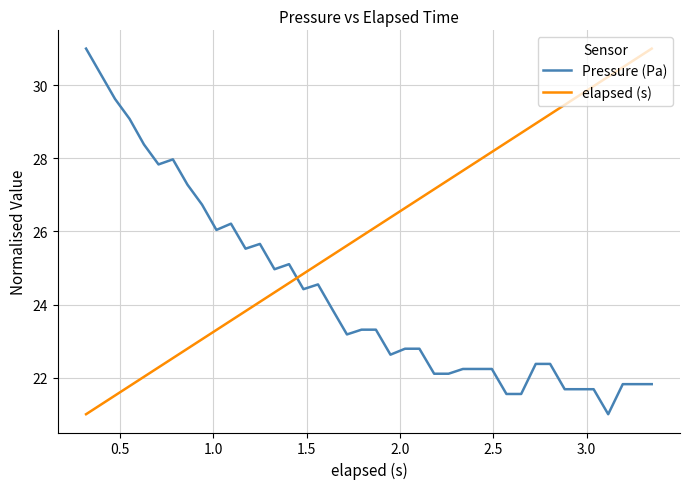

How many times do elapsed (s) and Pressure (Pa) cross each other?

1